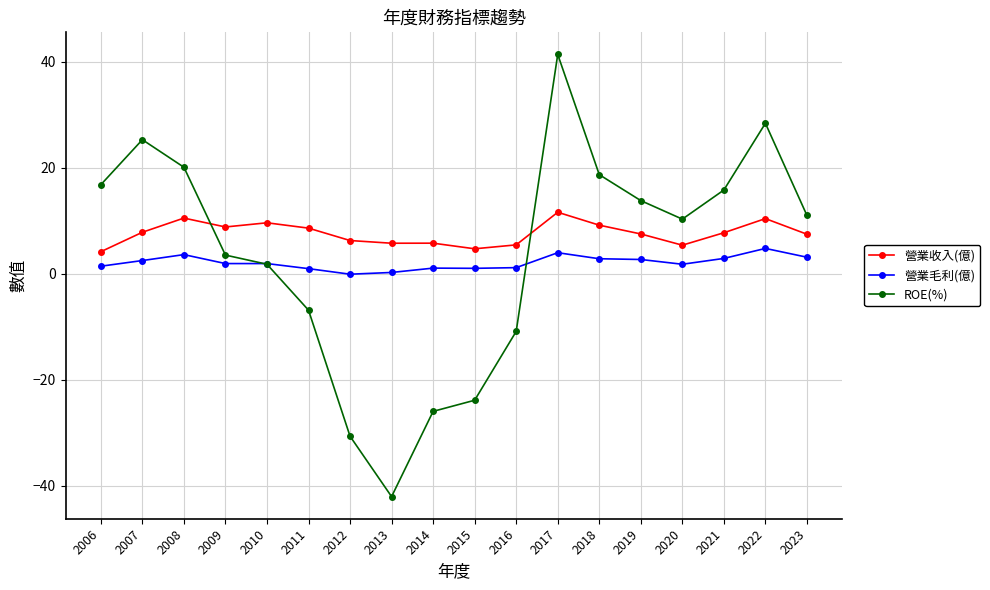

What is the value of the 營業收入(億) point at the 9th from the left?

5.8